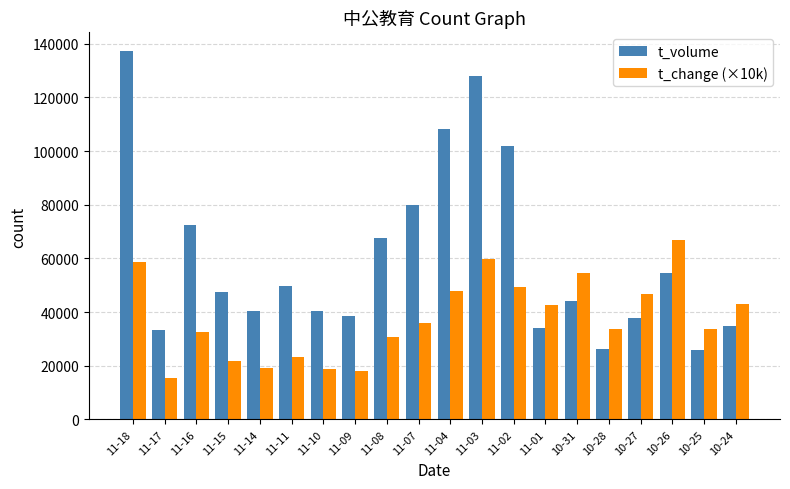

What is the label of the 8th bar from the left?

11-09